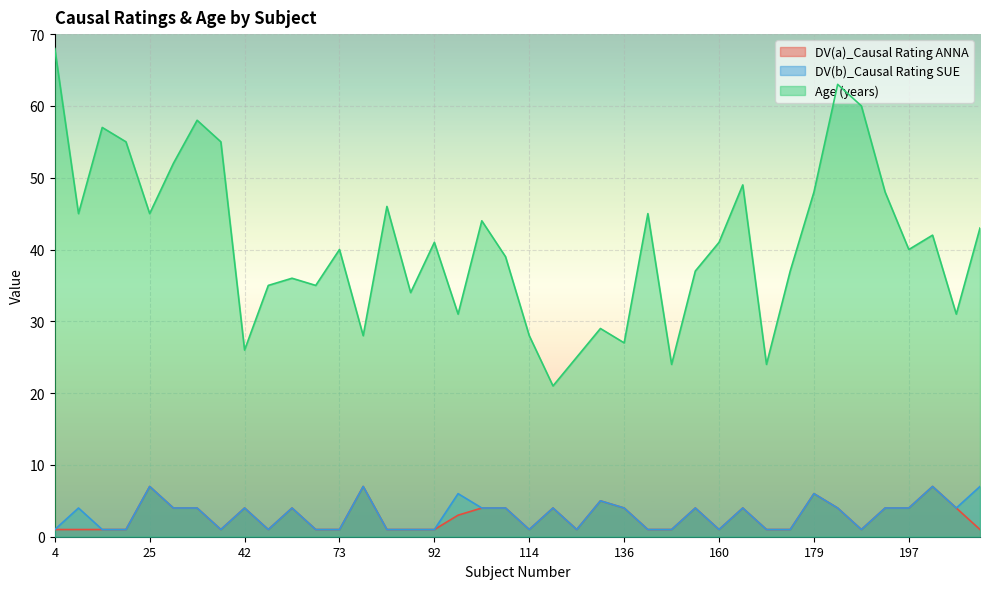

What is the maximum value shown in the chart?

68